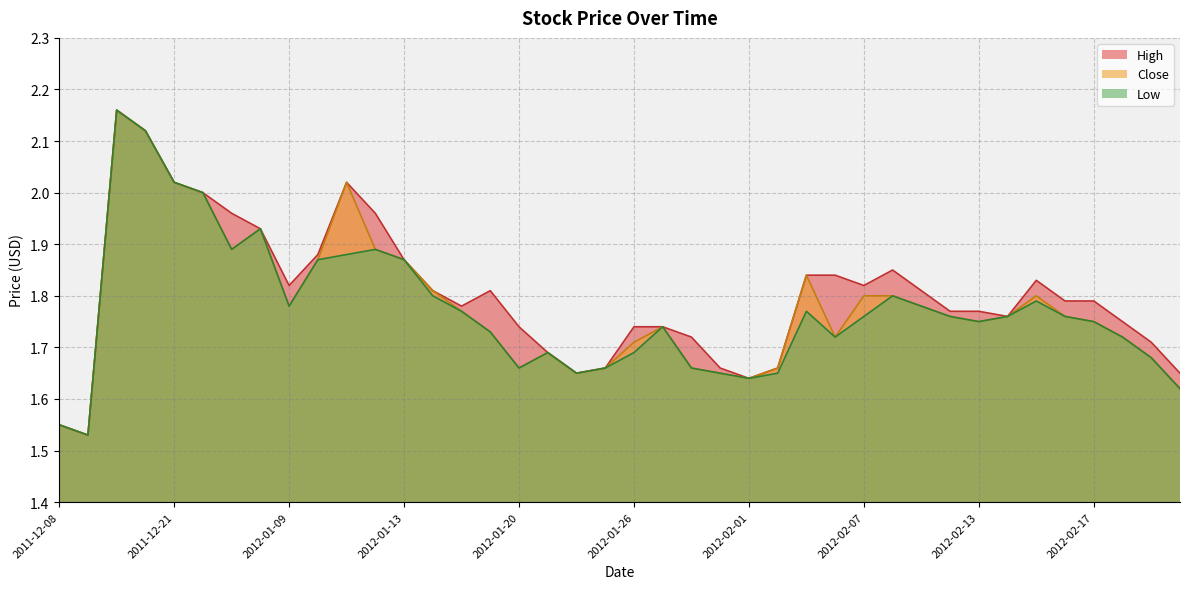

True or false: High and Low intersect in this chart.

False